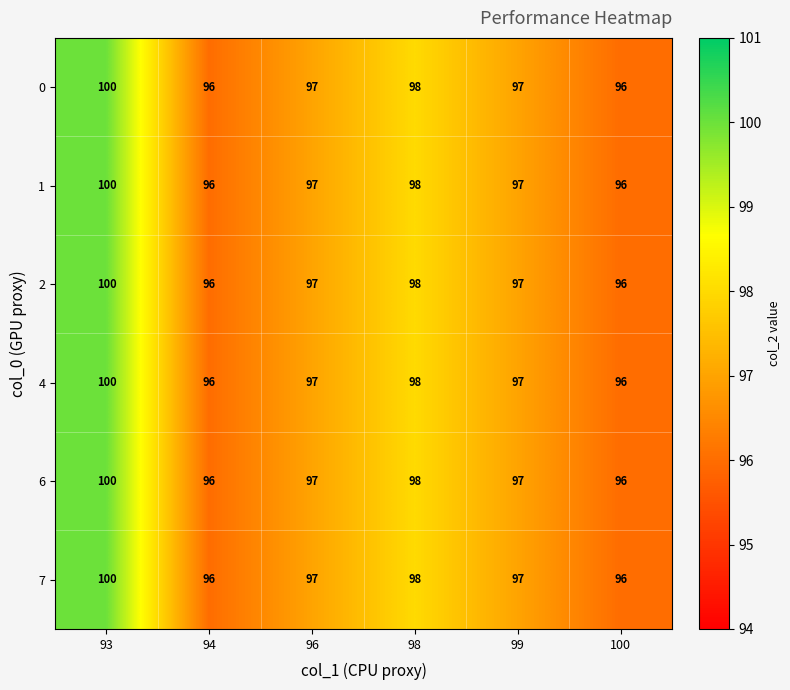

The 7 series shows 130 at 94. True or false?

False